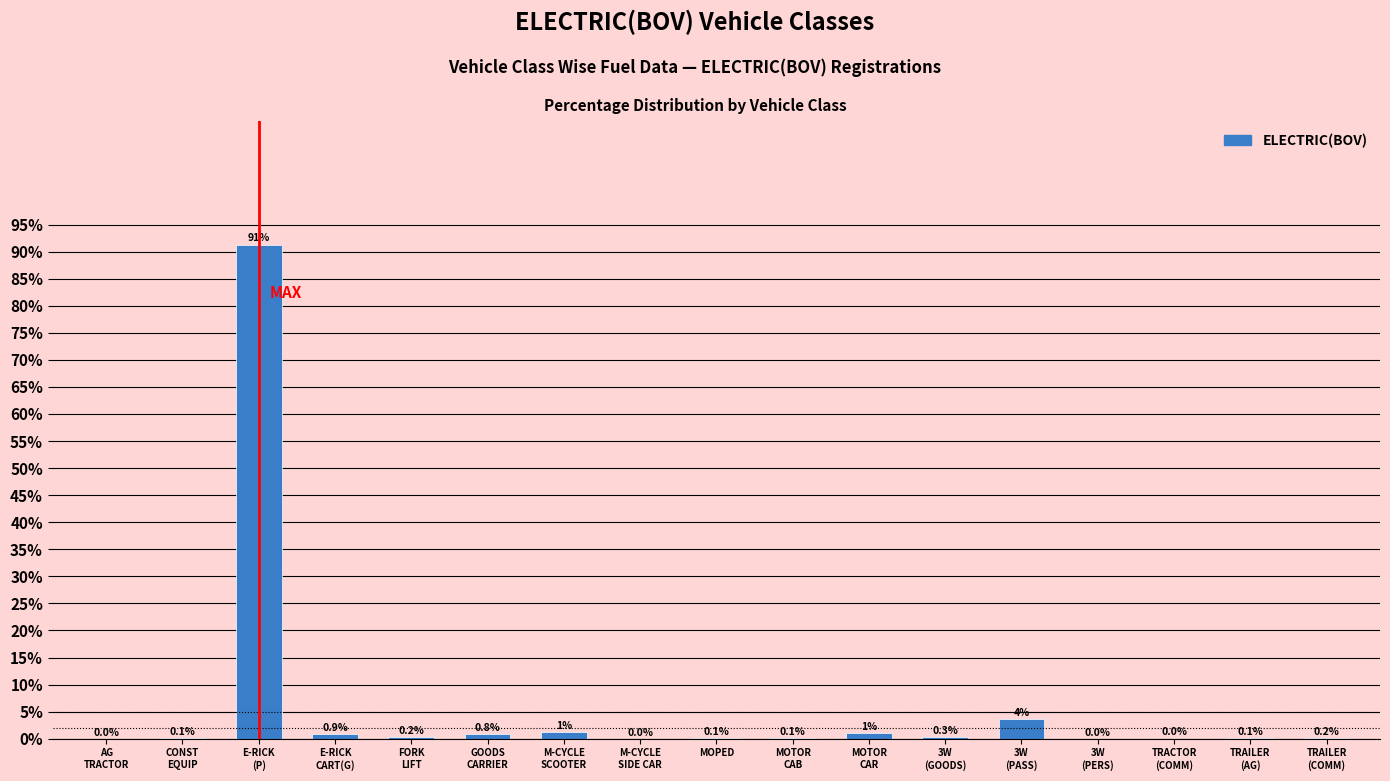

What is the maximum value shown in the chart?

91.3